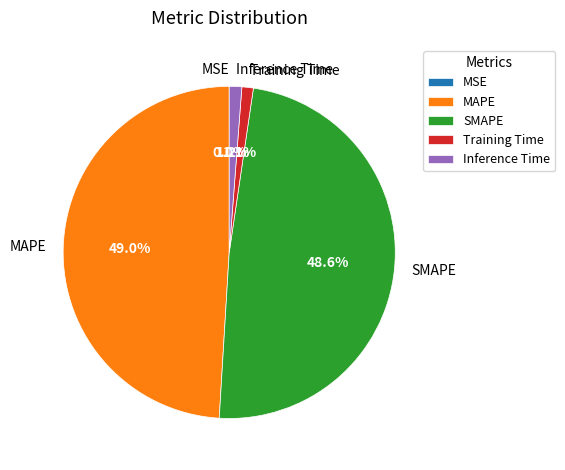

Does MAPE account for over 50% of the chart?

No